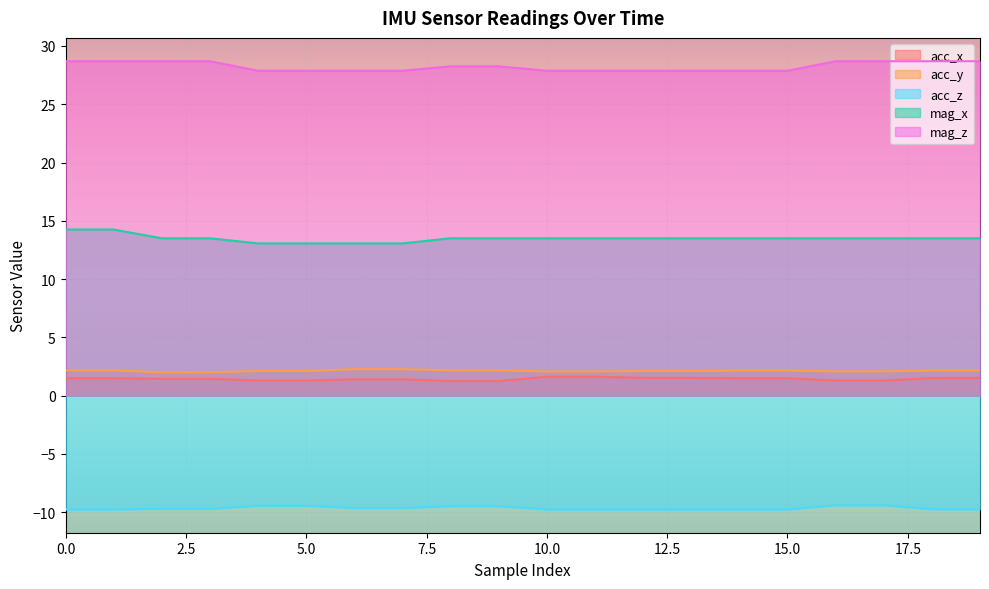

What is the sum of the acc_z values at 14 and 8?

-19.2